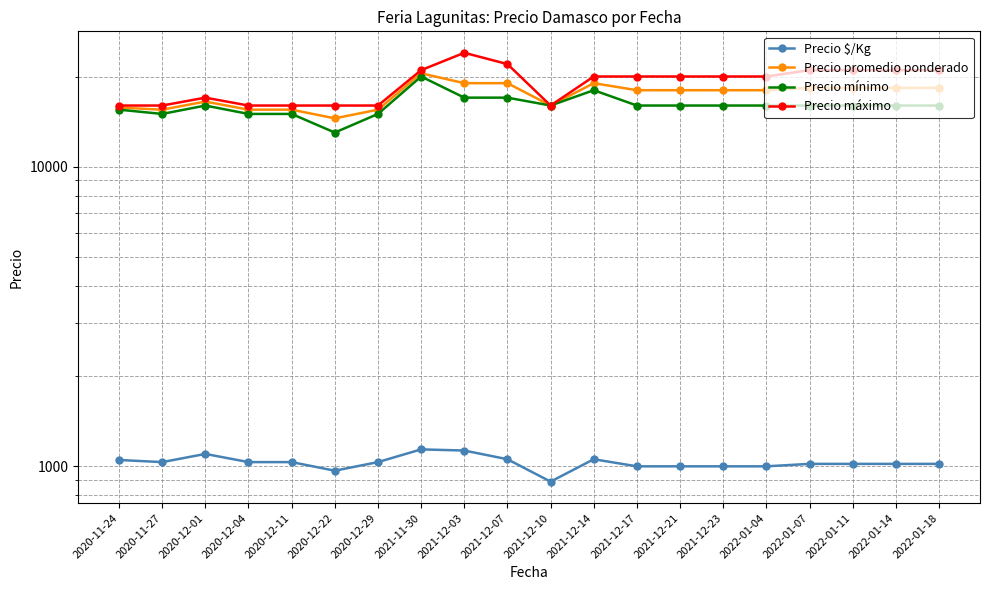

What is the greatest value displayed?

24000